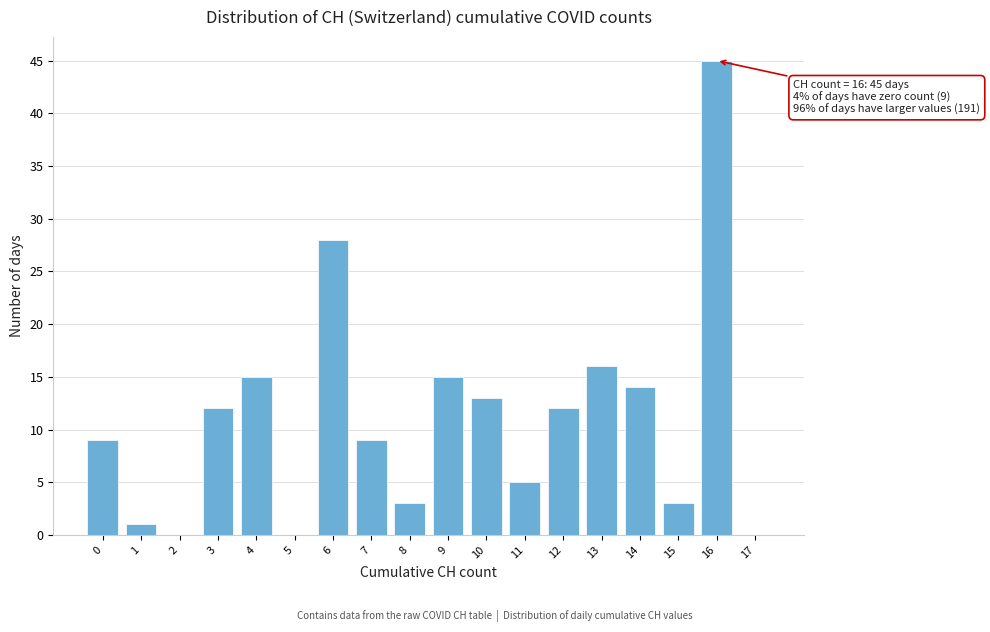

Reading left to right, list all the values displayed in this chart.

0=9	1=1	2=0	3=12	4=15	5=0	6=28	7=9	8=3	9=15	10=13	11=5	12=12	13=16	14=14	15=3	16=45	17=0